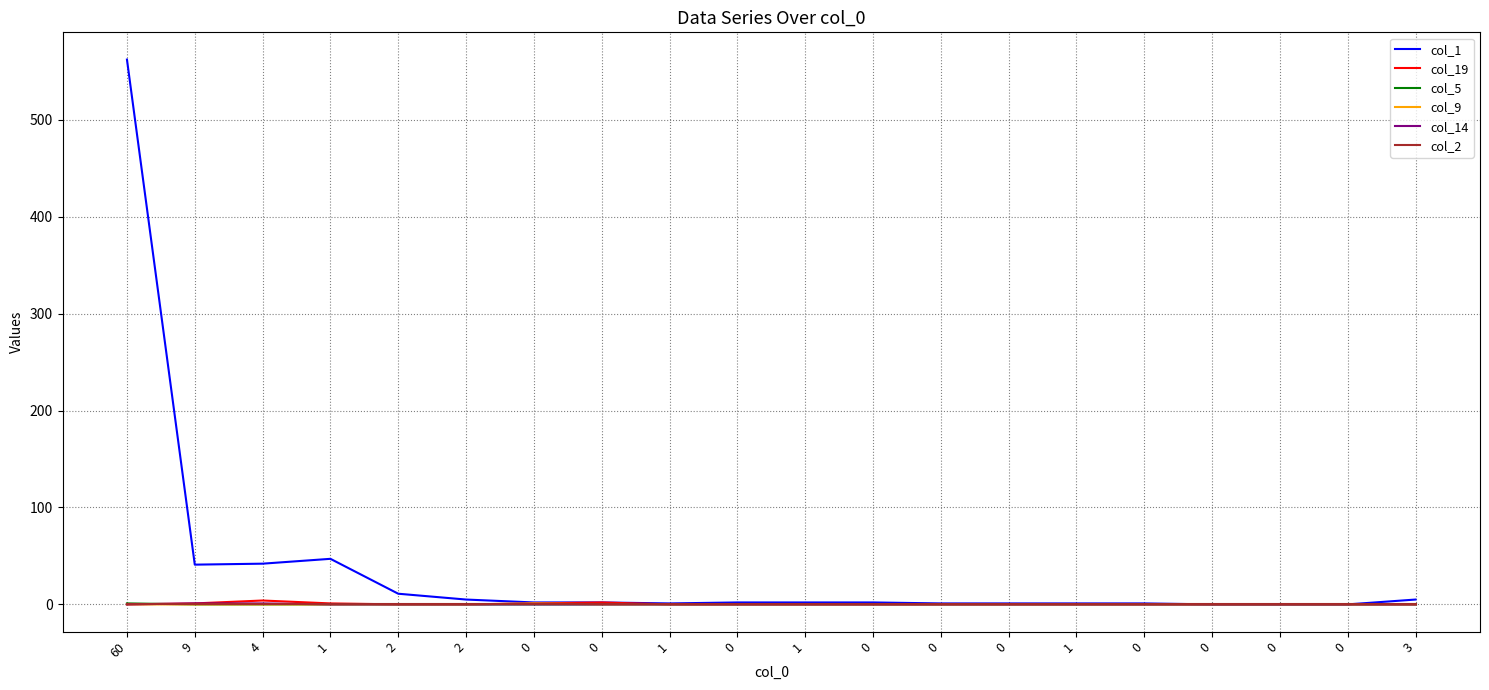

Count the col_5 values in the range 0 to 1.

20